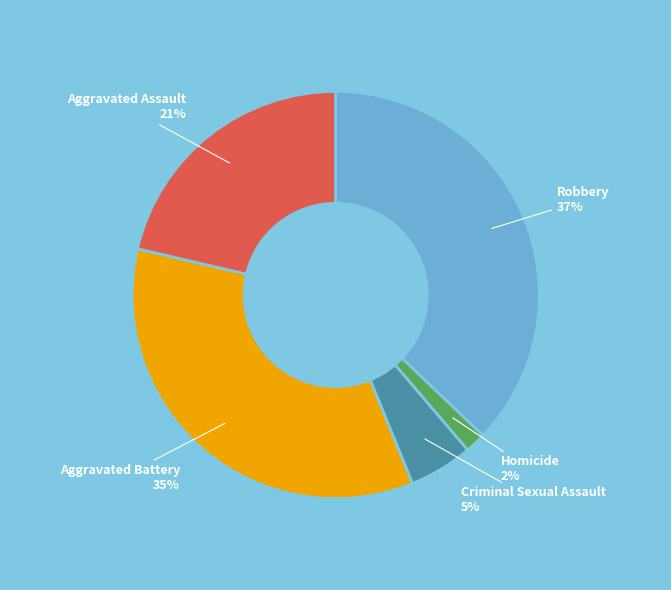

To the nearest percent, what percentage of the pie is Aggravated Assault?

21%